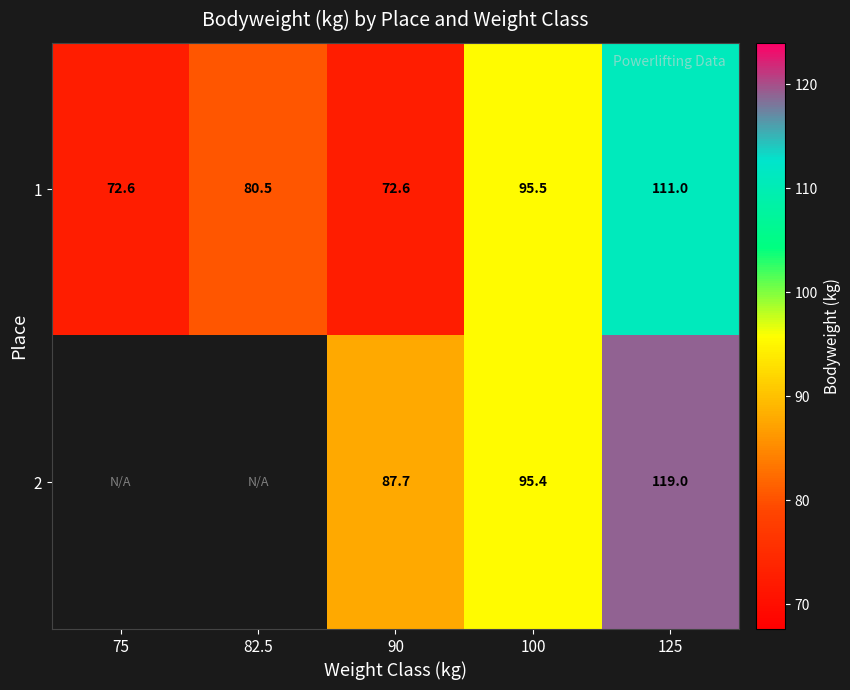

At 90, list the series in order from smallest to largest.

1, 2